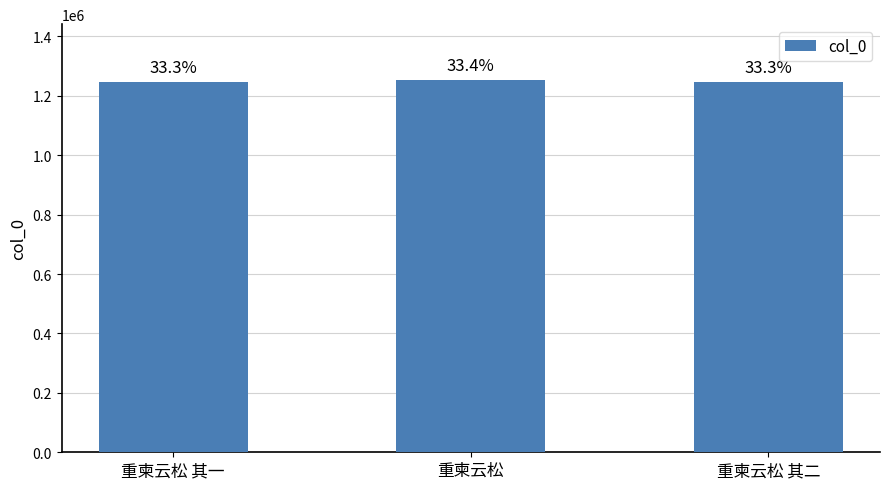

Is it true that the value at 重柬云松 is 682176?

False